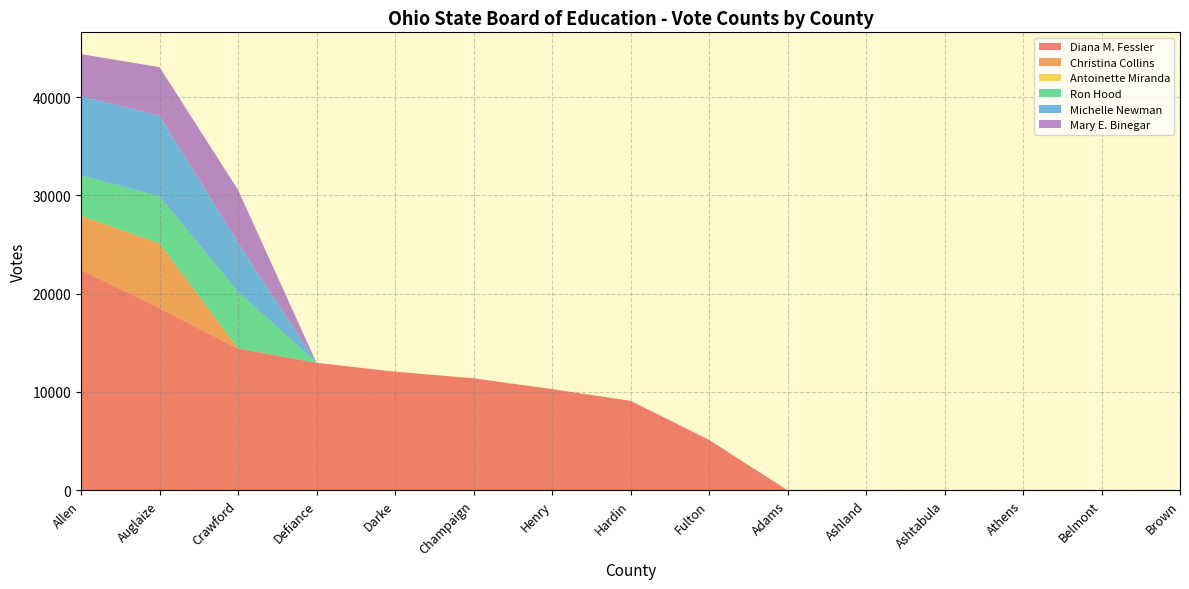

Reading left to right, transcribe all the data shown in this chart.

Diana M. Fessler: Allen=22442	Auglaize=18515	Crawford=14426	Defiance=12974	Darke=12065	Champaign=11395	Henry=10296	Hardin=9103	Fulton=5130	Adams=0	Ashland=0	Ashtabula=0	Athens=0	Belmont=0	Brown=0
Christina Collins: Allen=5502	Auglaize=6596	Crawford=0	Defiance=0	Darke=0	Champaign=0	Henry=0	Hardin=0	Fulton=0	Adams=0	Ashland=0	Ashtabula=0	Athens=0	Belmont=0	Brown=0
Antoinette Miranda: Allen=0	Auglaize=0	Crawford=0	Defiance=0	Darke=0	Champaign=0	Henry=0	Hardin=0	Fulton=0	Adams=0	Ashland=0	Ashtabula=0	Athens=0	Belmont=0	Brown=0
Ron Hood: Allen=4100	Auglaize=4797	Crawford=5752	Defiance=0	Darke=0	Champaign=0	Henry=0	Hardin=0	Fulton=0	Adams=0	Ashland=0	Ashtabula=0	Athens=0	Belmont=0	Brown=0
Michelle Newman: Allen=8058	Auglaize=8220	Crawford=5019	Defiance=0	Darke=0	Champaign=0	Henry=0	Hardin=0	Fulton=0	Adams=0	Ashland=0	Ashtabula=0	Athens=0	Belmont=0	Brown=0
Mary E. Binegar: Allen=4284	Auglaize=4936	Crawford=5377	Defiance=0	Darke=0	Champaign=0	Henry=0	Hardin=0	Fulton=0	Adams=0	Ashland=0	Ashtabula=0	Athens=0	Belmont=0	Brown=0